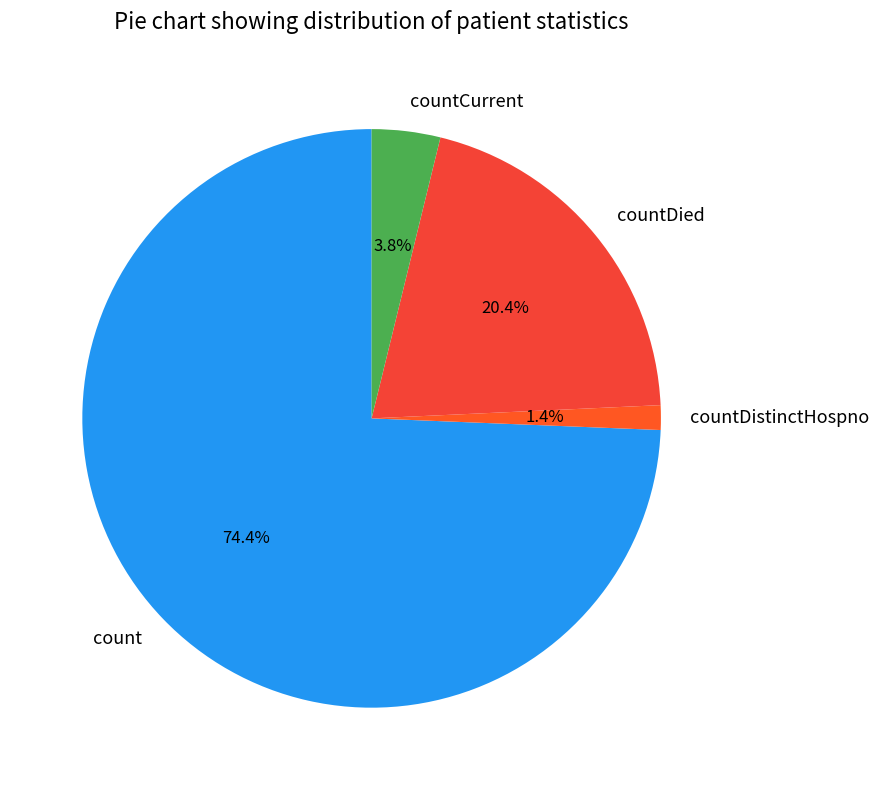

To the nearest percent, what is the average slice percentage?

25%